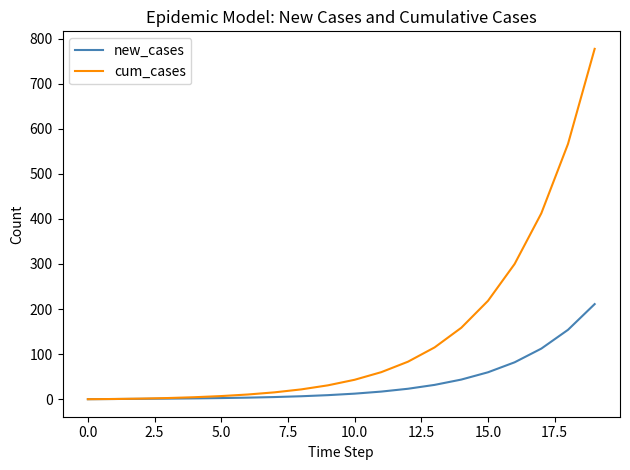

Rank the series by their average value, from lowest to highest.

new_cases, cum_cases